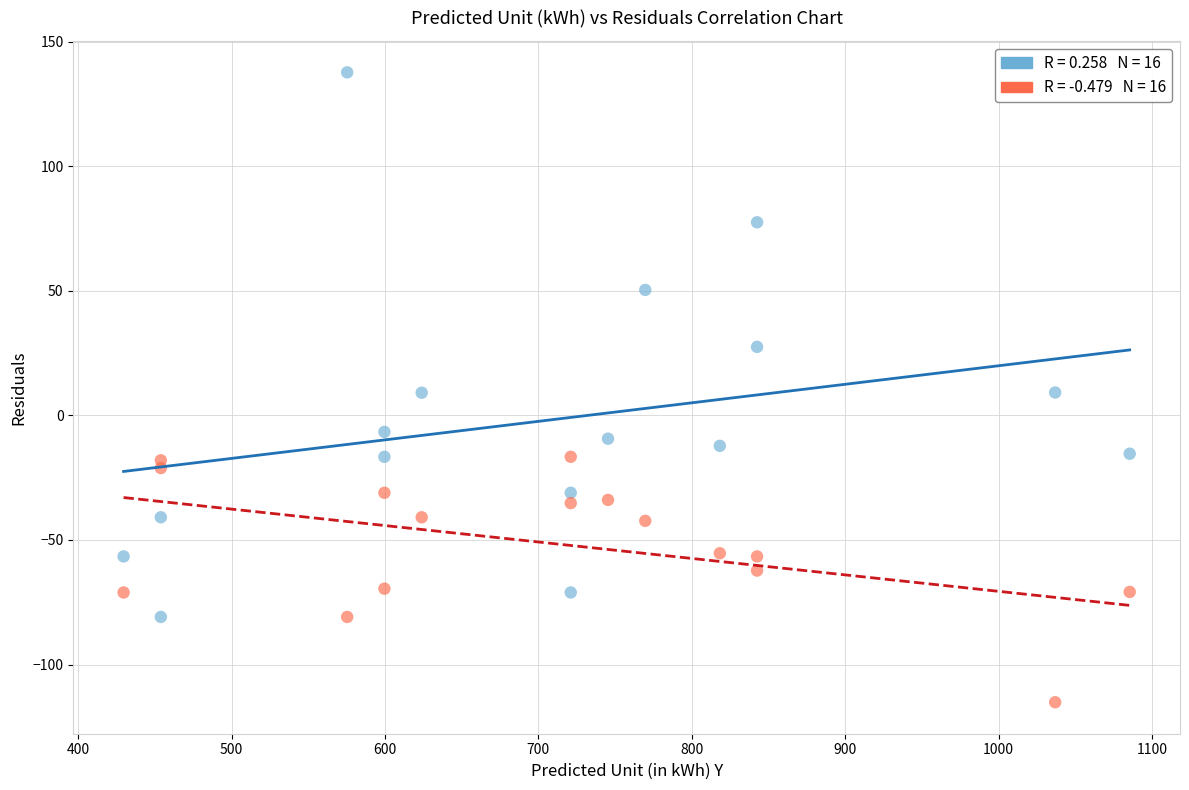

Across all data points, what is the range of Y values (max minus min)?

252.8